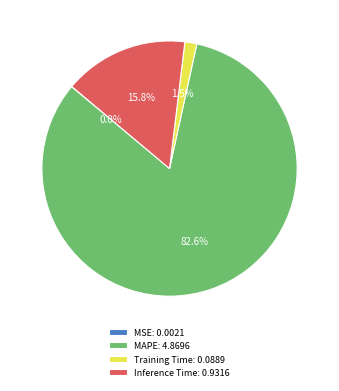

Which has a higher value, Inference Time: 0.9316 or MAPE: 4.8696?

MAPE: 4.8696